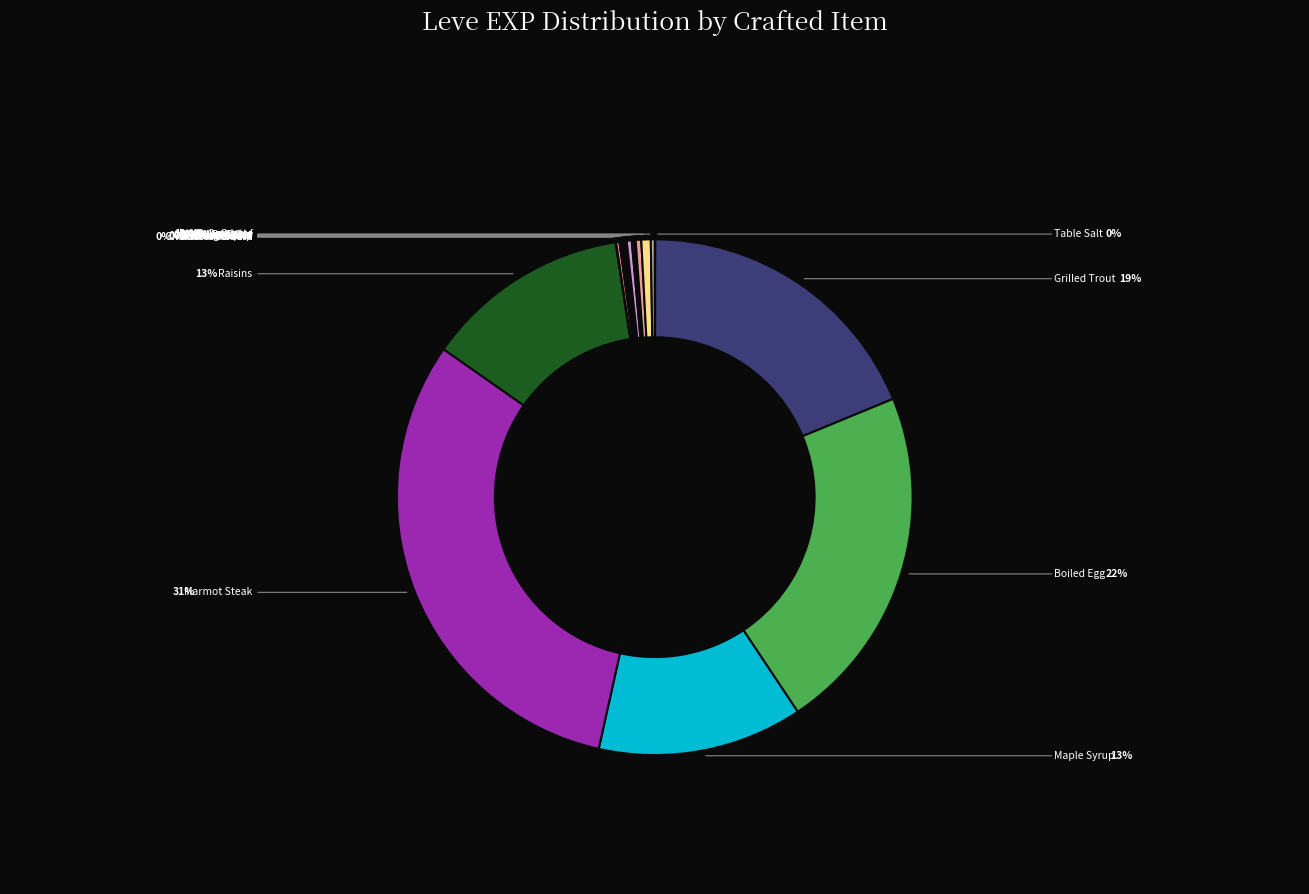

What is the ratio of the value at Table Salt to the value at Mole Loaf?

0.1